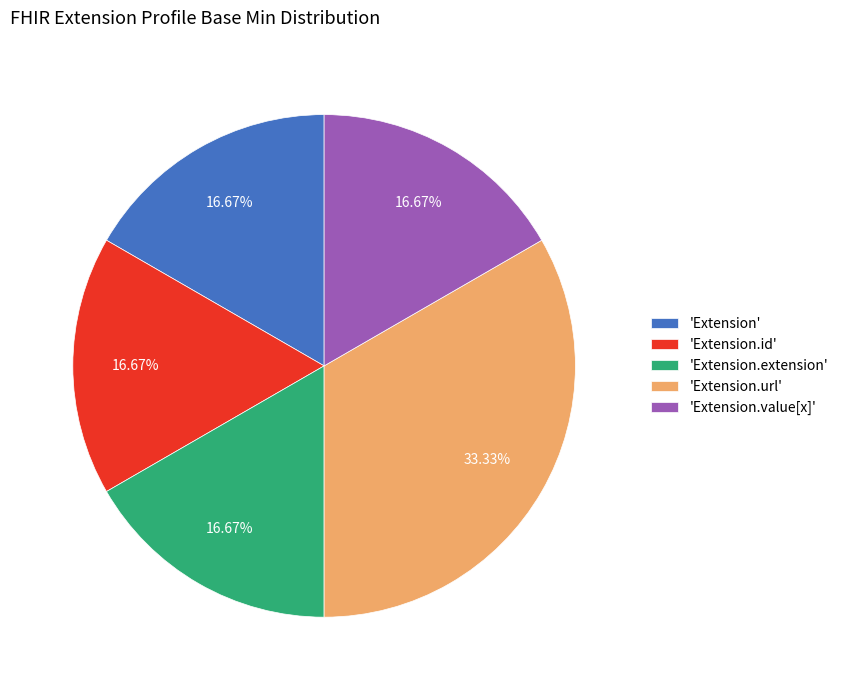

Is the sum of 'Extension.id' and 'Extension.value[x]' greater than half?

No